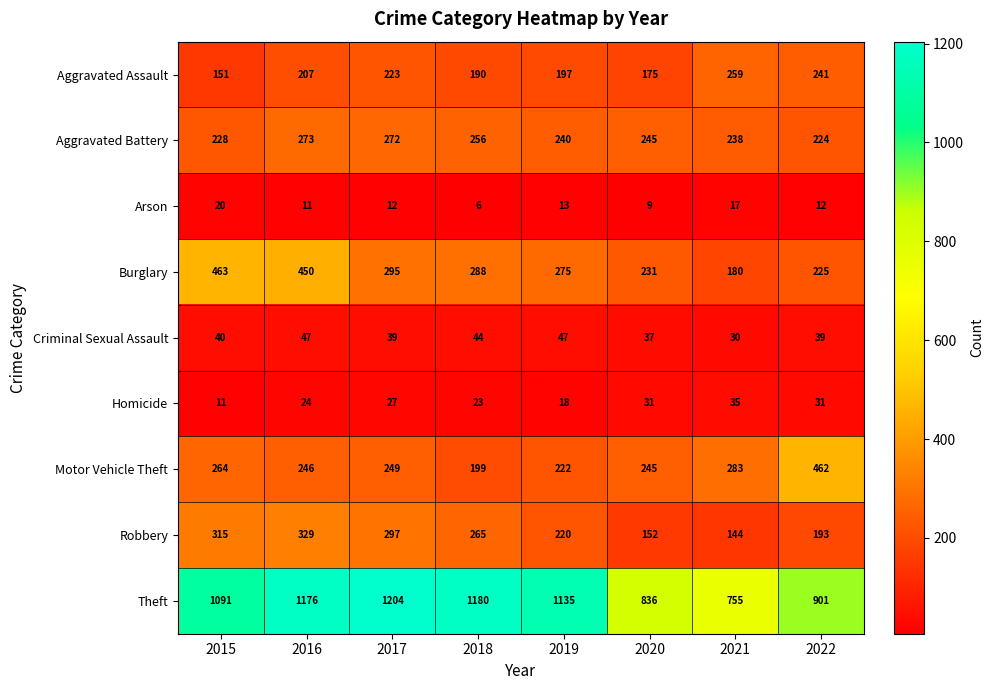

What is the difference between the second highest and second lowest values in the Aggravated Assault series?

66